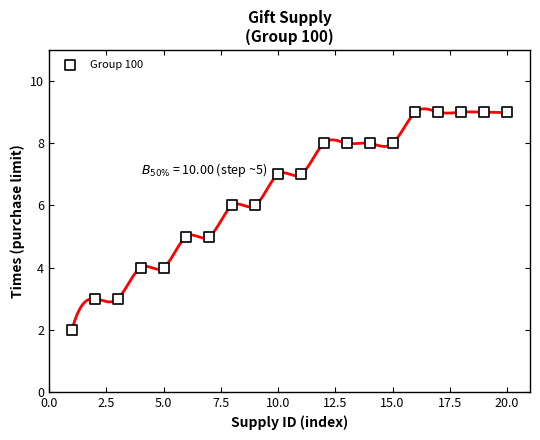

What is the range of X values (max minus min)?

19